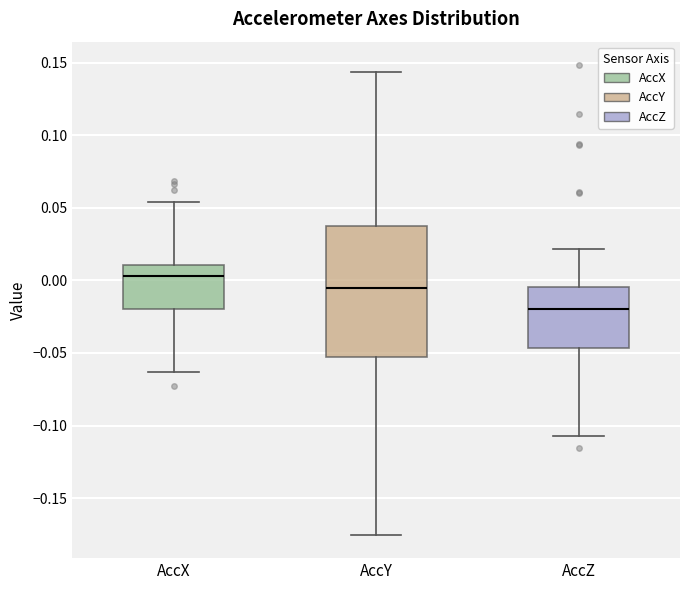

Which box's median line is the lowest?

AccZ